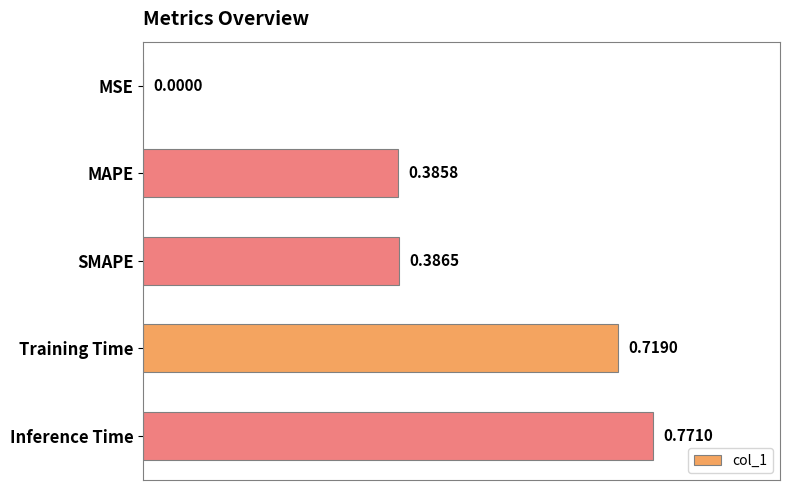

What is the change in value from SMAPE to Inference Time?

+0.4